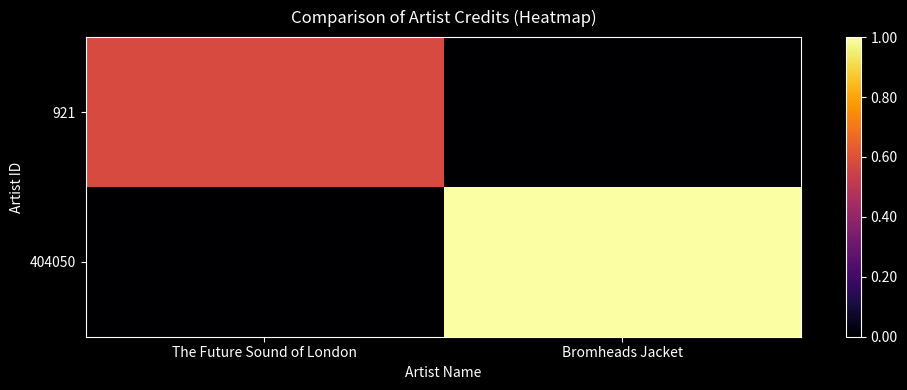

Reading left to right, what are all the values shown in this chart?

921: The Future Sound of London=0.6	Bromheads Jacket=0.0
404050: The Future Sound of London=0.0	Bromheads Jacket=1.0